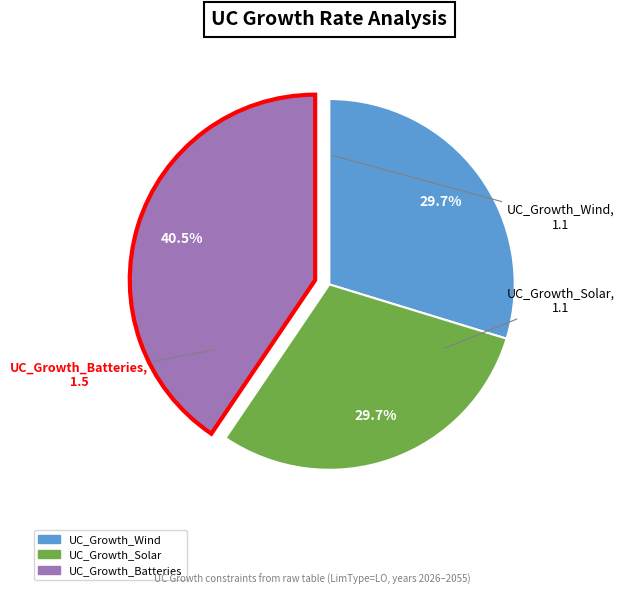

Count the number of slices in the pie.

3